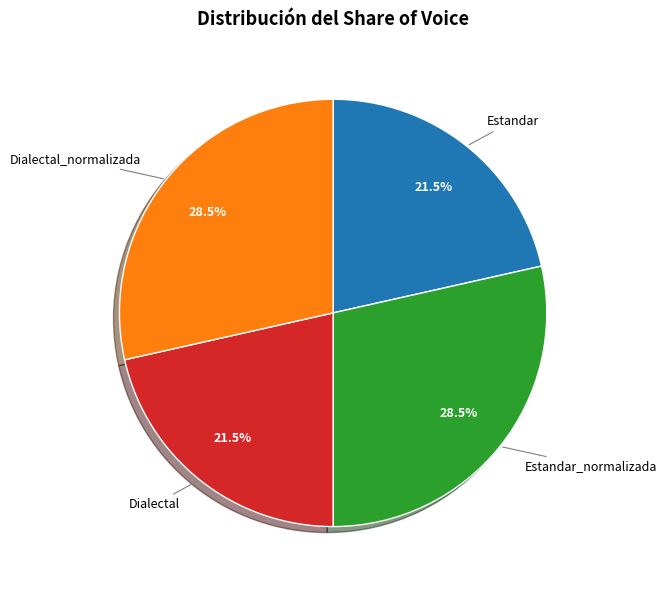

Does any single category account for the majority?

No